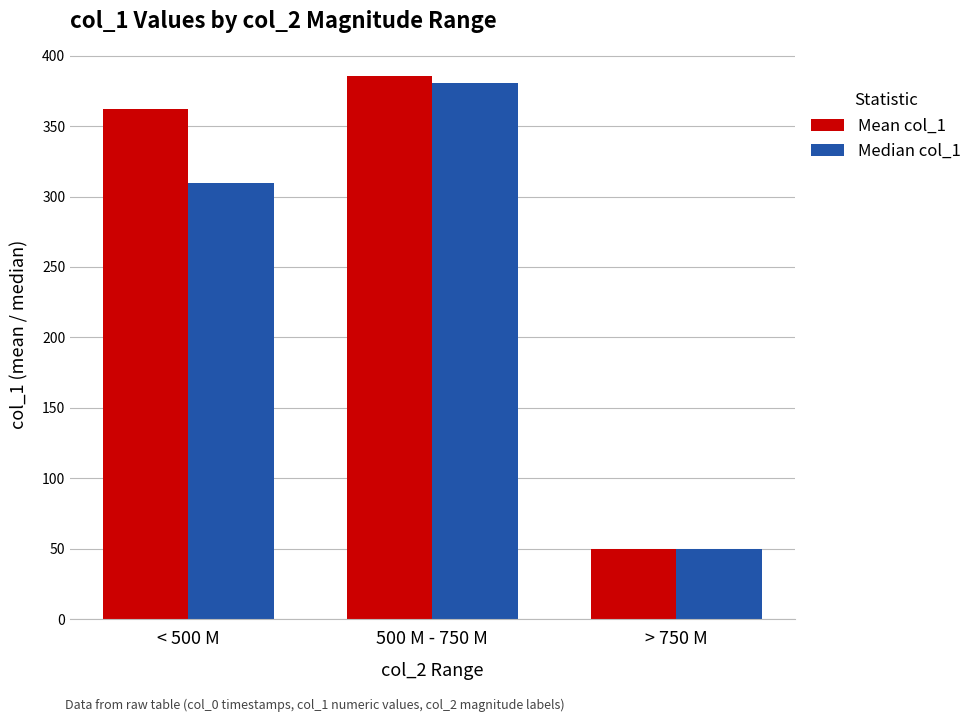

What is the average value of the Mean col_1 series?

266.0